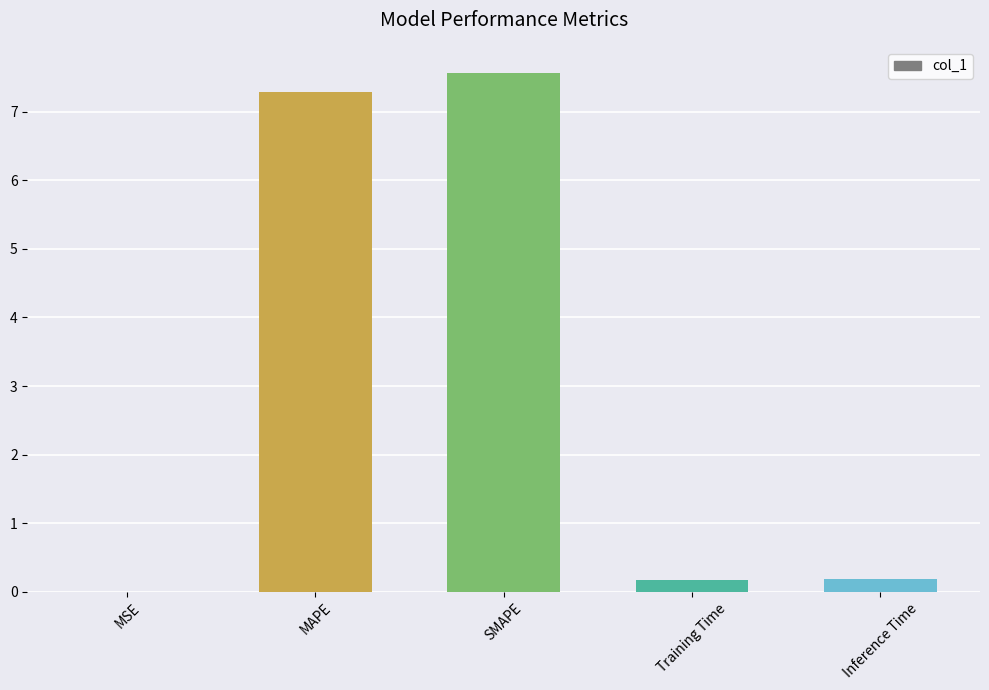

What is the sum of all values?

15.2